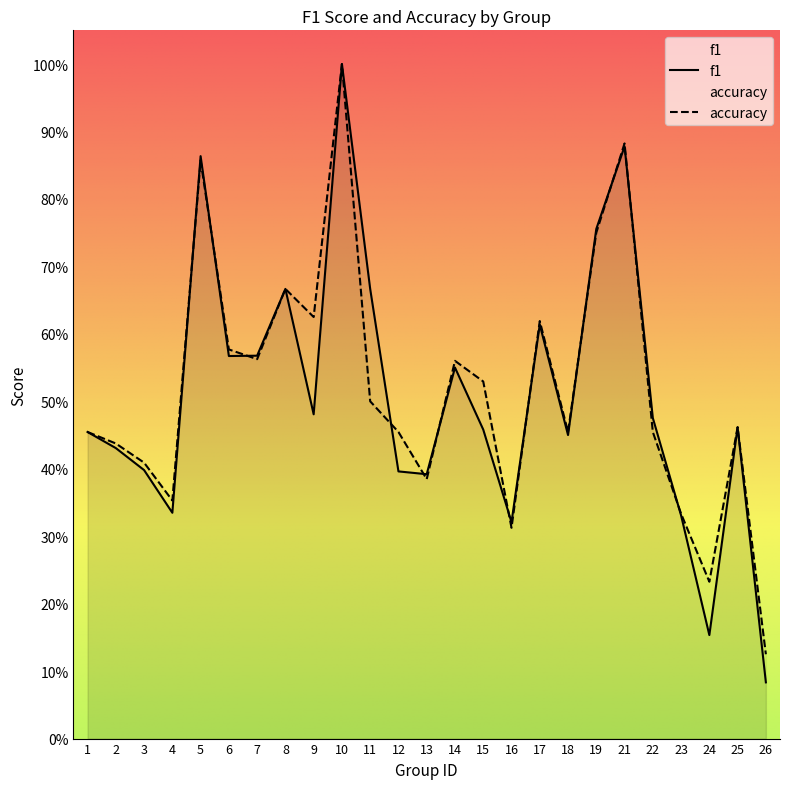

Rank the series at 2 from lowest to highest value.

f1, accuracy